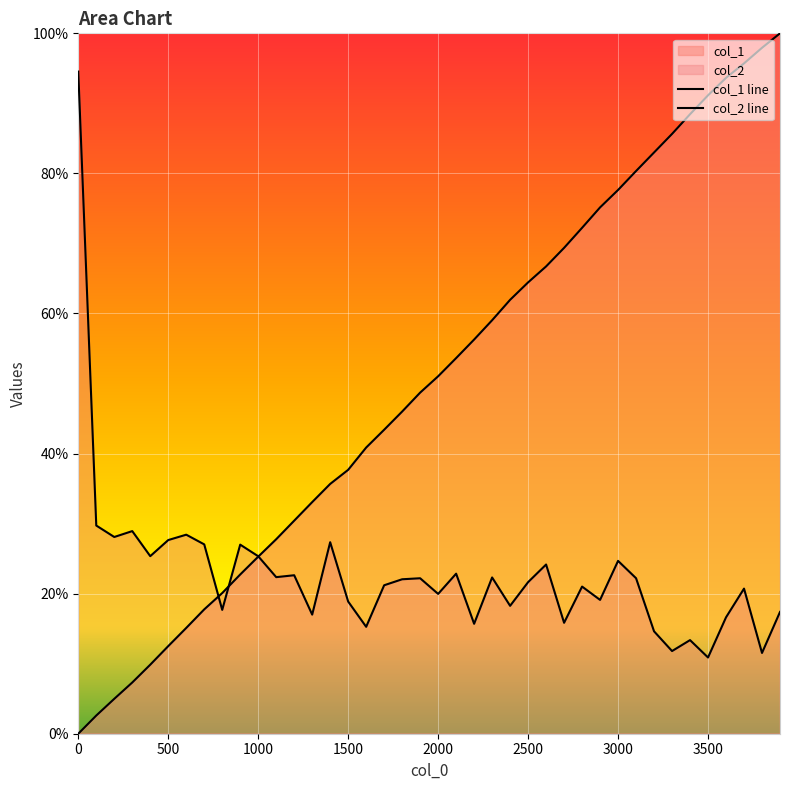

Which series has the largest total across all categories?

col_1